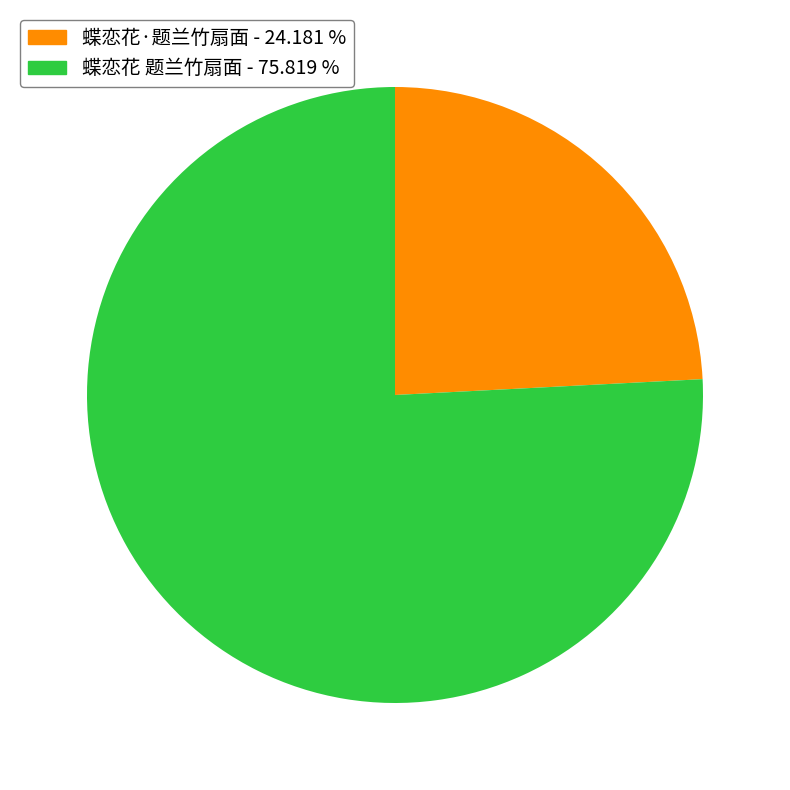

Is there any slice that represents more than half of the pie?

Yes